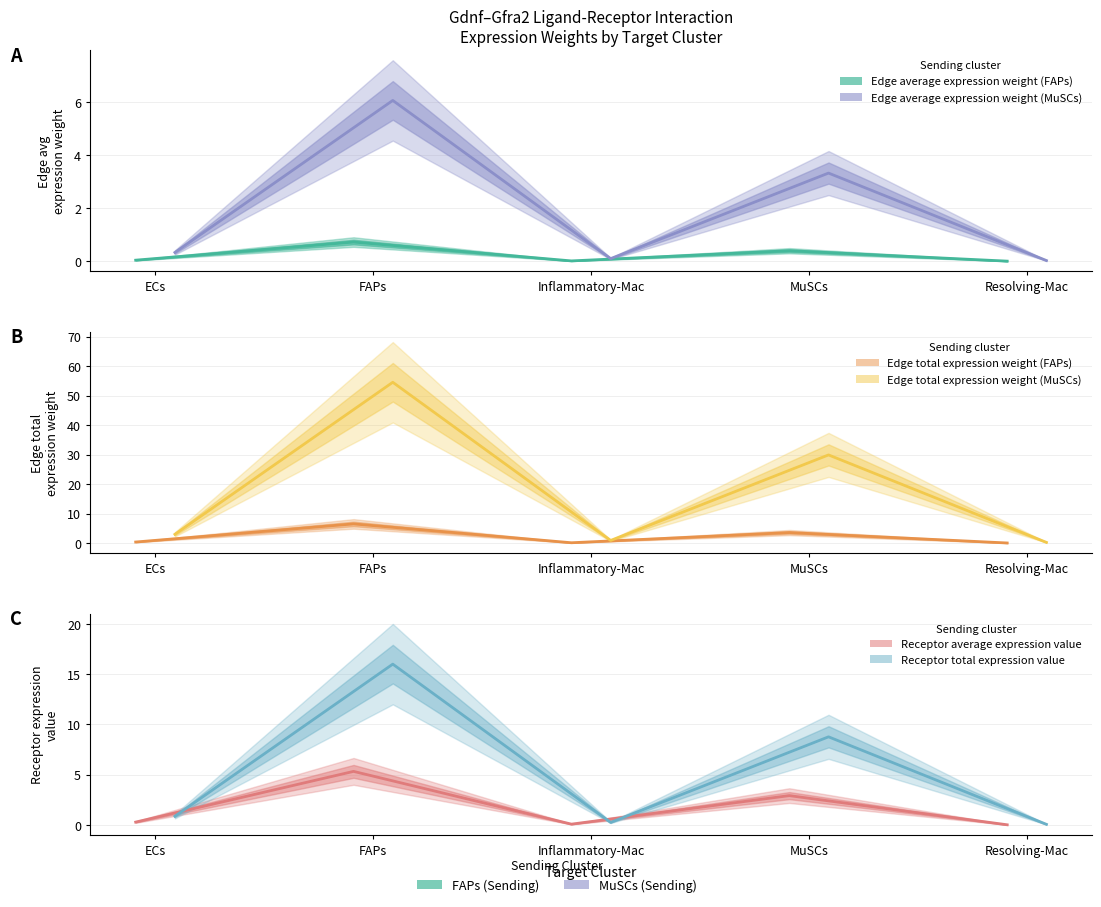

True or false: Edge average expression weight (MuSCs) and Edge total expression weight (MuSCs) cross at least once.

False